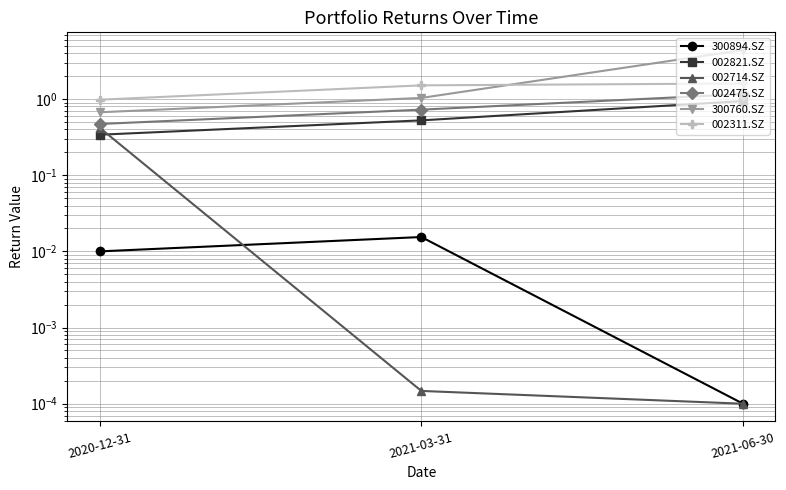

Which label corresponds to the smallest value in the chart?

2021-06-30